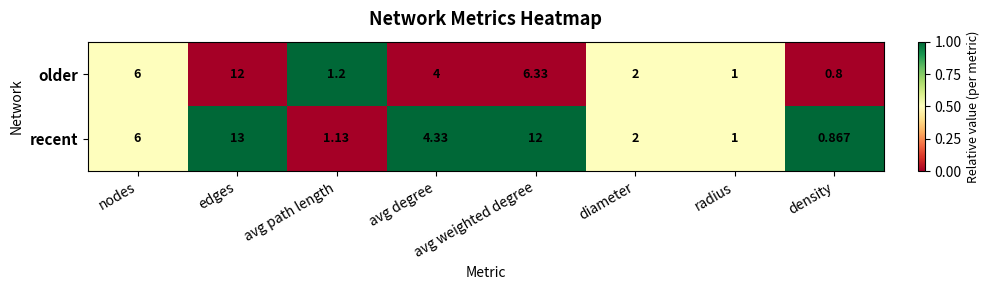

At which category is the sum across all series the highest?

edges